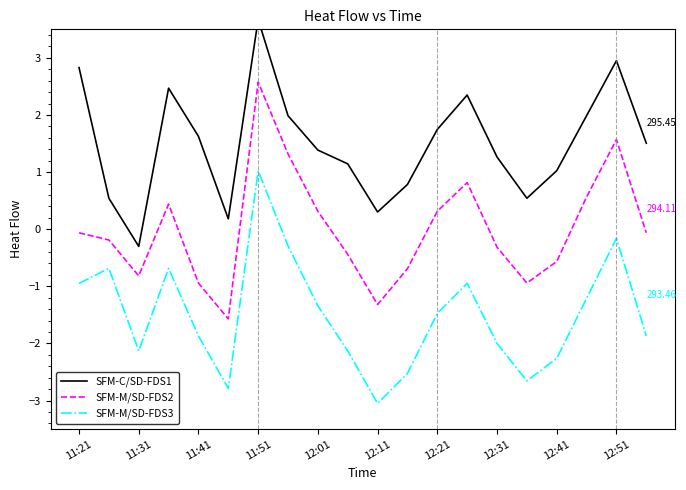

At which label does SFM-C/SD-FDS1 first exceed 1?

11:21